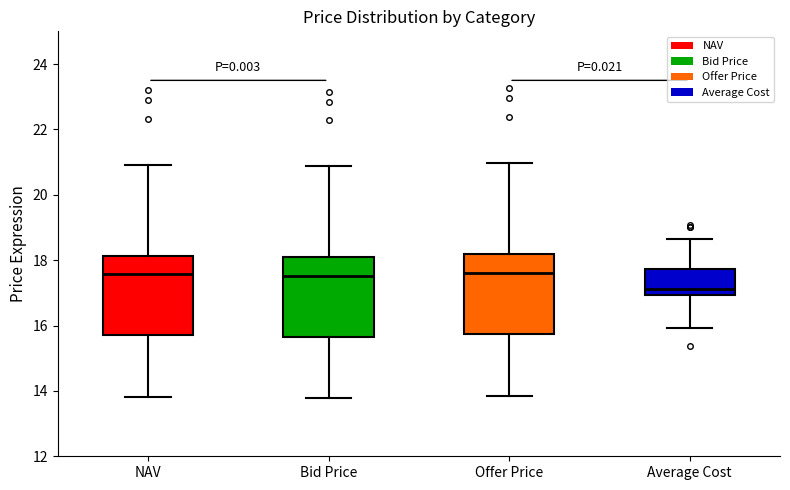

Reading left to right, transcribe this box plot: for each box, give where its median line is, the range the box spans, and where its two whiskers end, as read against the y-axis. The values are not printed on the chart, so give them approximately, as read against the axis.

NAV: median 17.6, box 15.8 to 18.2, whiskers 13.8 to 21.0
Bid Price: median 17.6, box 15.6 to 18.0, whiskers 13.8 to 20.8
Offer Price: median 17.6, box 15.8 to 18.2, whiskers 13.8 to 21.0
Average Cost: median 17.2, box 17.0 to 17.8, whiskers 16.0 to 18.6